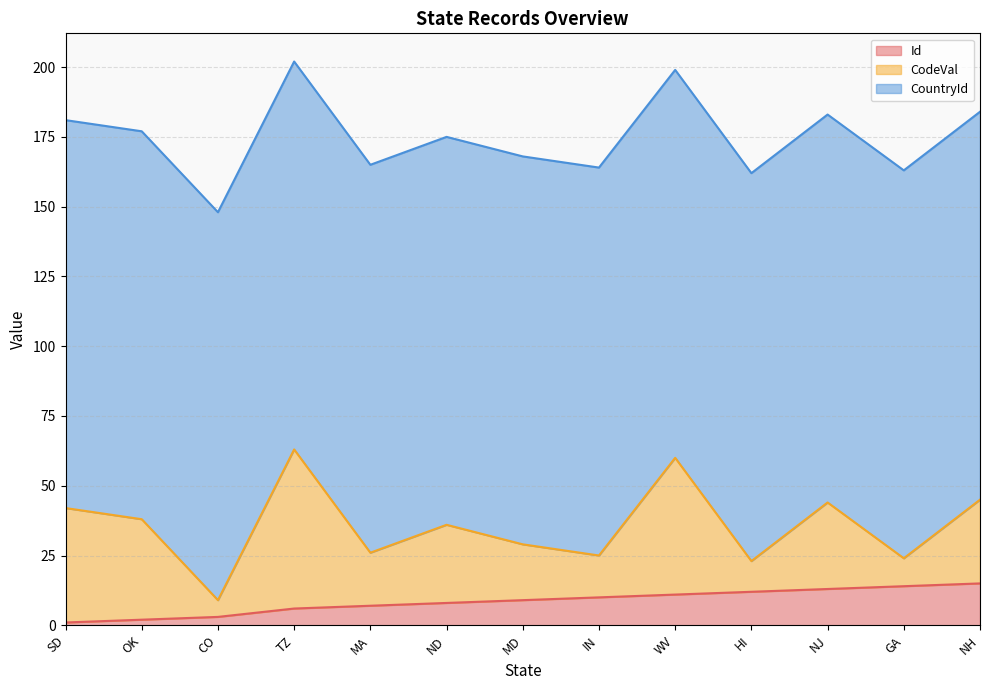

True or false: CodeVal and CountryId cross at least once.

False